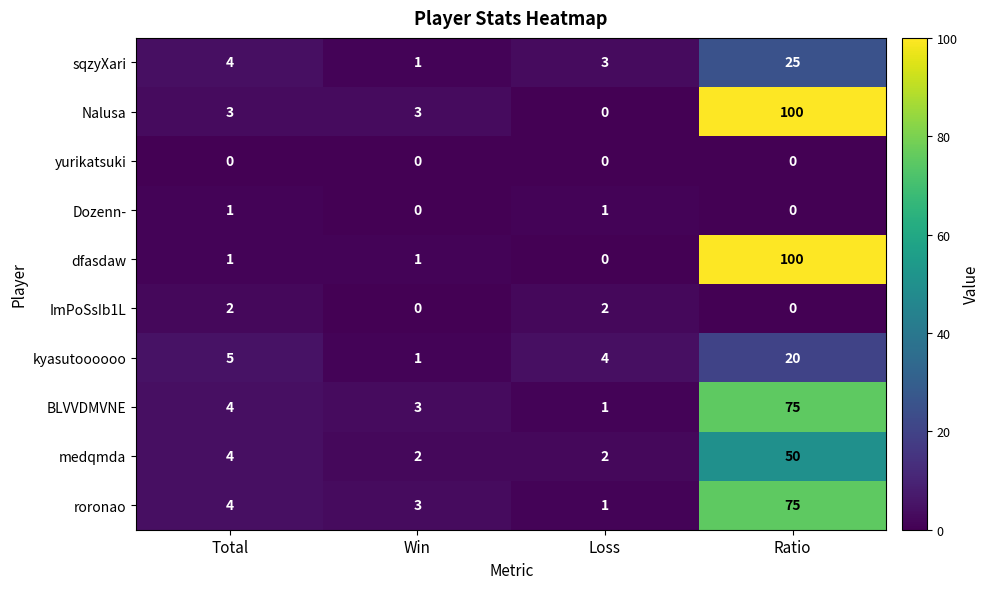

Which category has the highest value in the Nalusa series?

Ratio